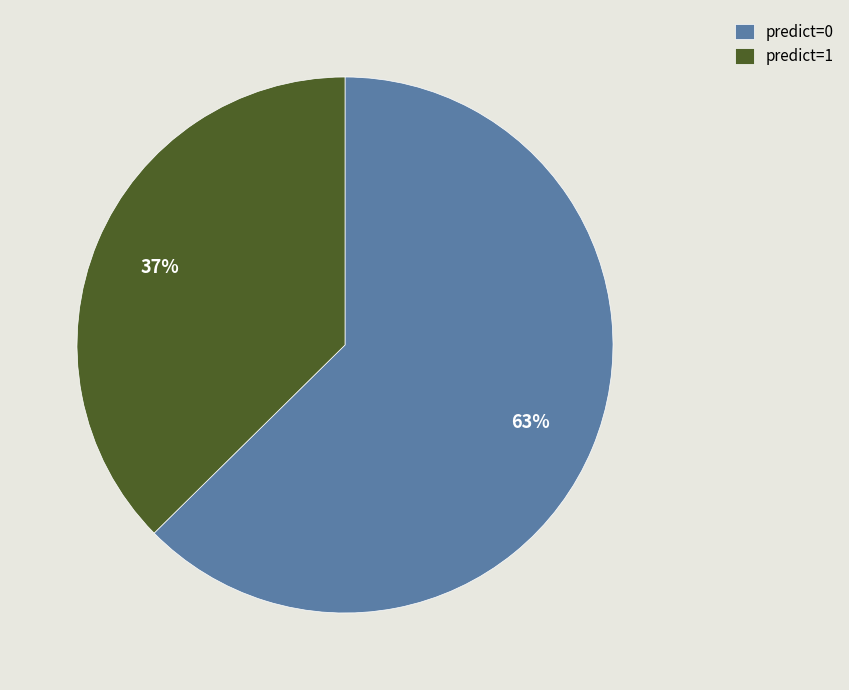

Does any single category account for the majority?

Yes